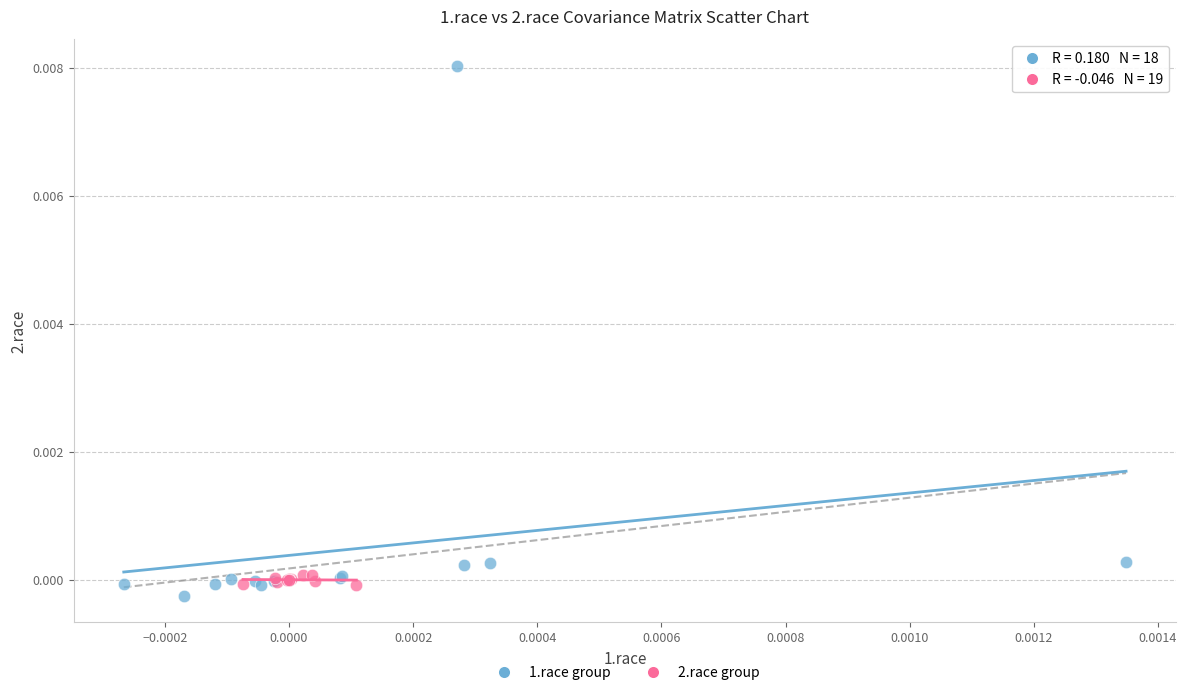

Which series contains the lowest Y value?

1.race group